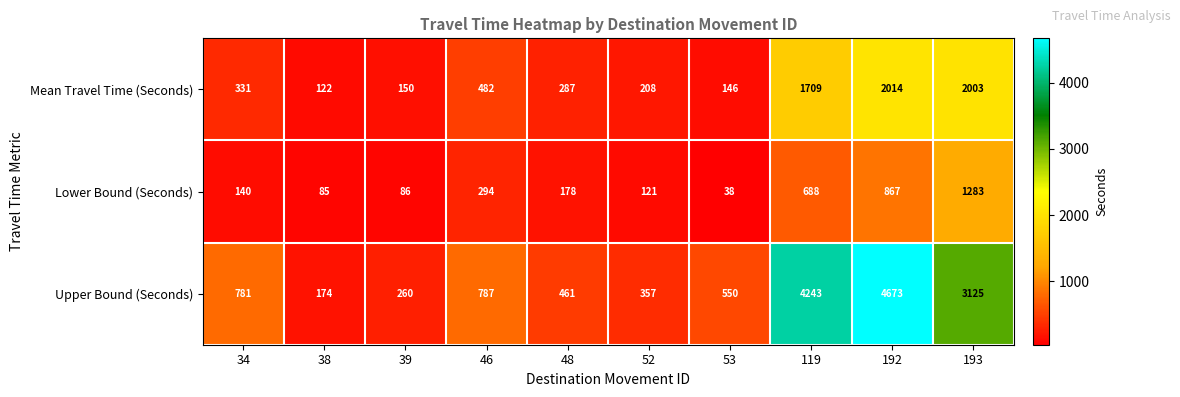

At how many categories does at least one series exceed 3239?

2